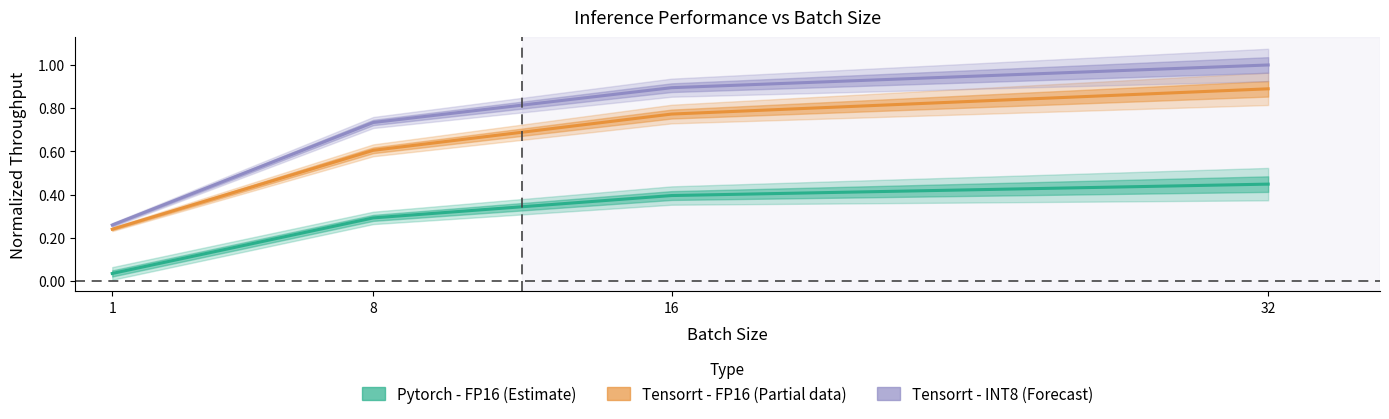

Rank the categories by Tensorrt - INT8 Throughput value from lowest to highest.

1, 8, 16, 32